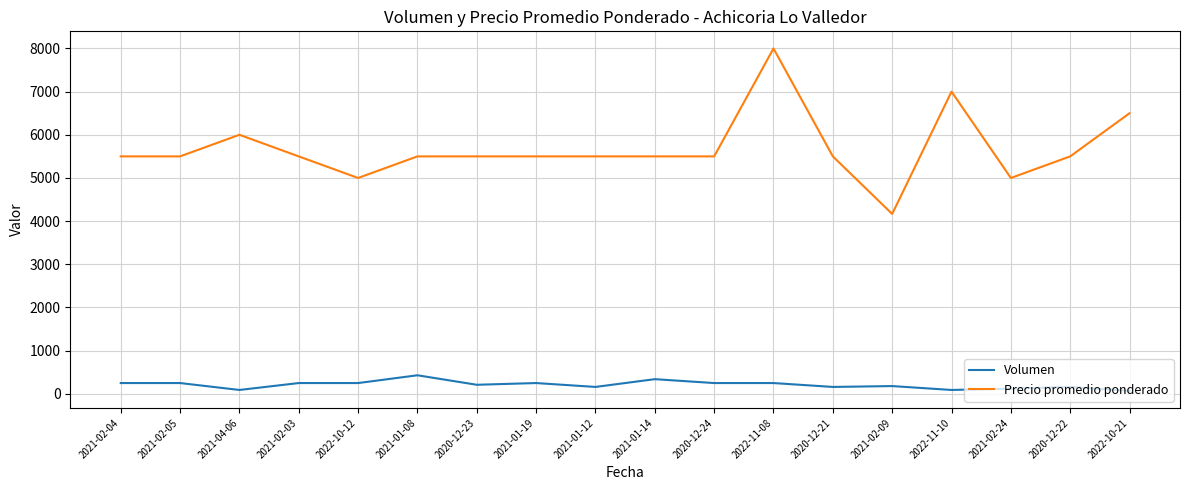

What are all the series names shown in the legend?

Volumen, Precio promedio ponderado